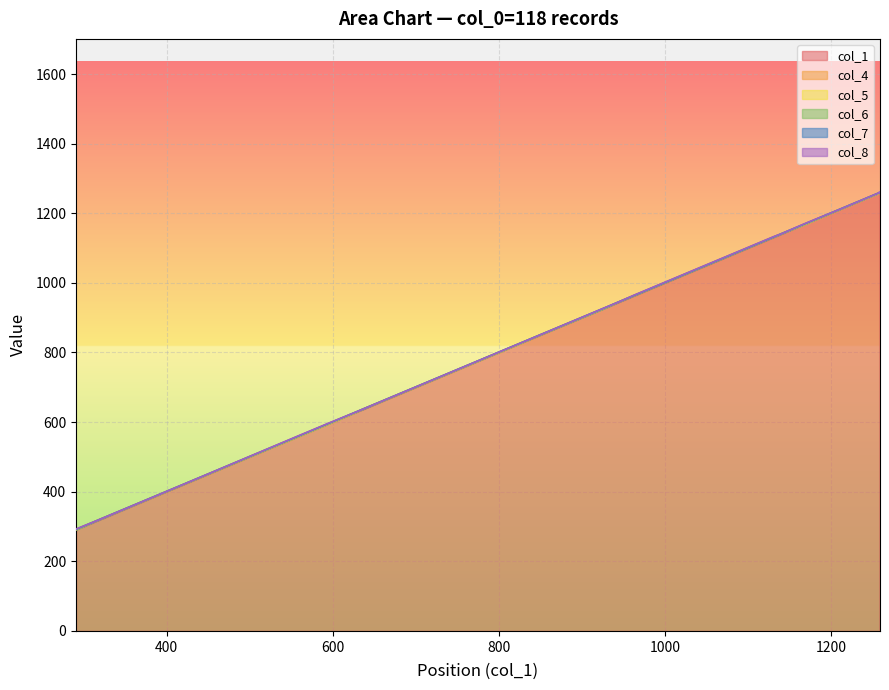

Reading left to right, extract all data points from this chart.

col_1: 1258	1259	1212	1167	1140	1131	963	945	930	837	828	663	636	627	596	561	426	384	315	291
col_4: 0	0	0	0	1	1	1	1	0	0	0	0	1	0	0	0	0	0	1	0
col_5: 0	0	1	0	0	0	0	0	0	1	0	1	0	0	0	0	1	1	0	0
col_6: 0	1	0	1	0	0	0	0	0	0	1	0	0	1	1	1	0	0	0	0
col_7: 1	0	0	0	0	0	0	0	1	0	0	0	0	0	0	0	0	0	0	1
col_8: 1	0	0	1	0	1	1	0	0	0	0	0	0	0	1	1	0	0	0	1